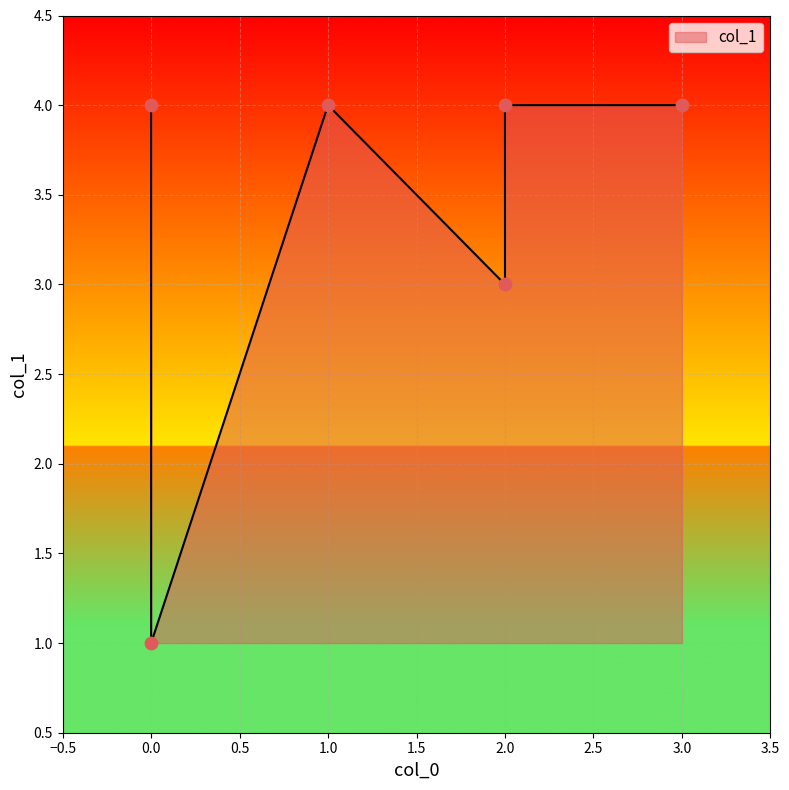

What is the ratio of the value at 2 to the value at 1?

1.0